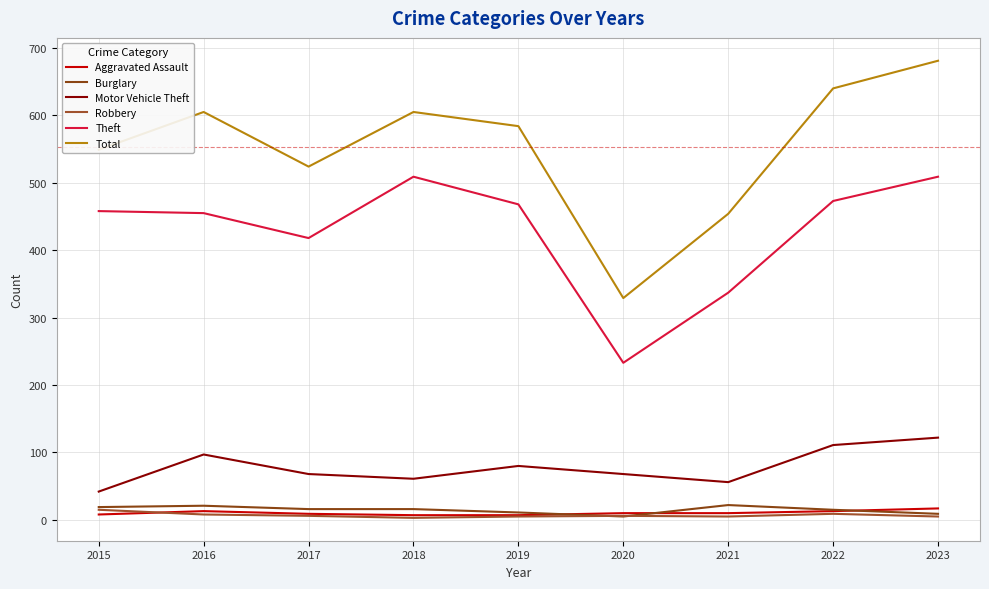

What is the sum of the Total values at 2017 and 2023?

1205